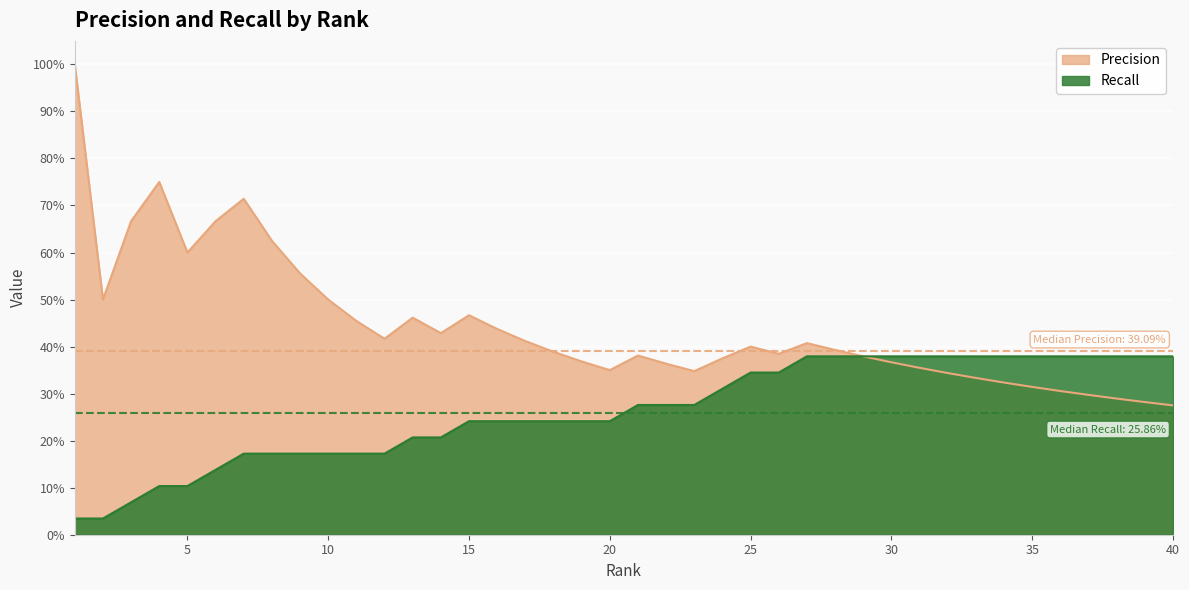

How many data points does each series have?

40